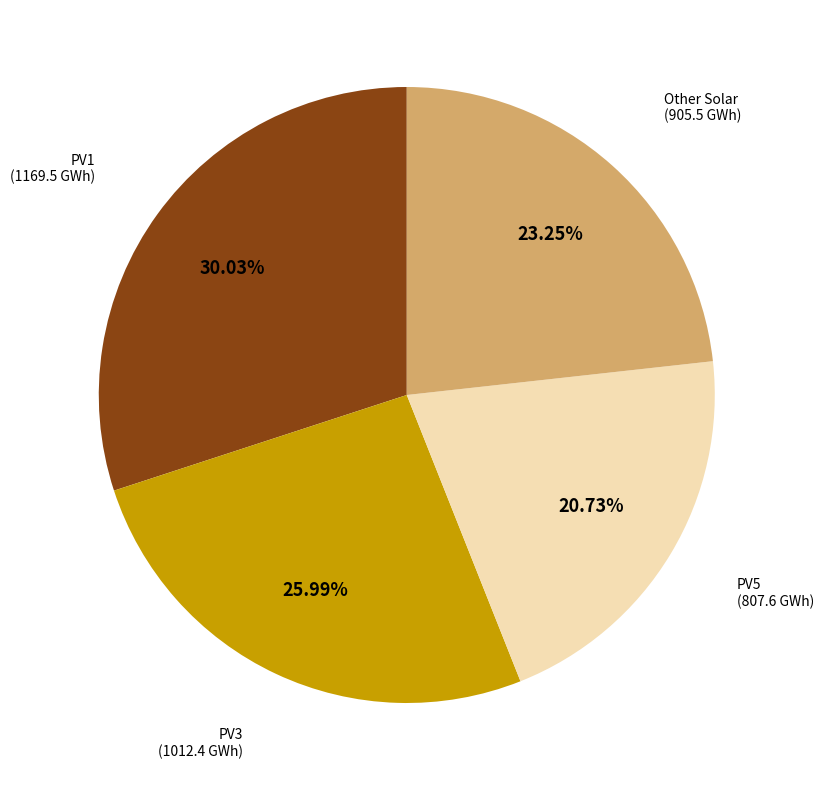

Count the number of slices in the pie.

4